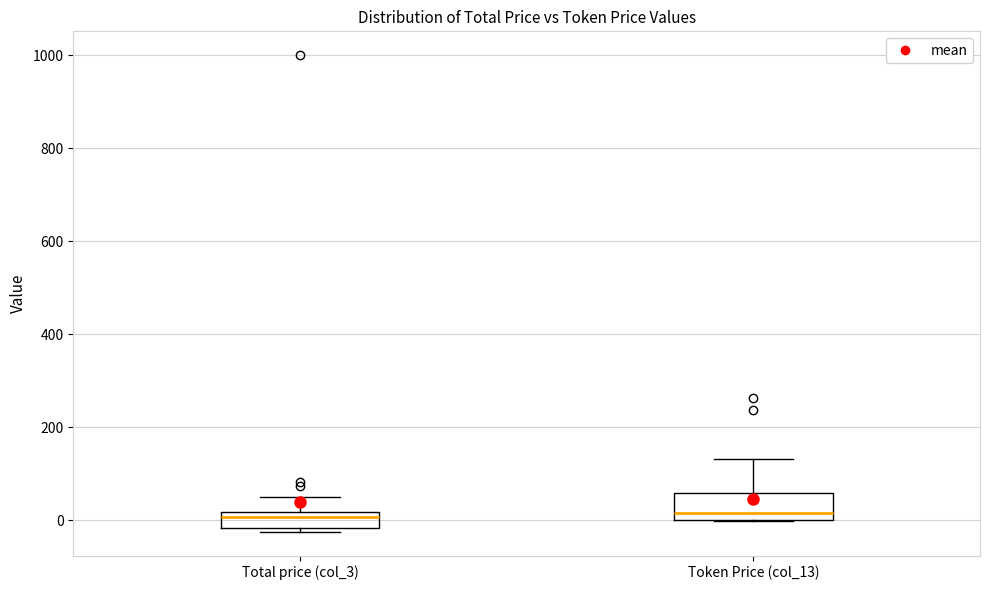

Which box is the tallest, from its lower edge to its upper edge?

Token Price (col_13)